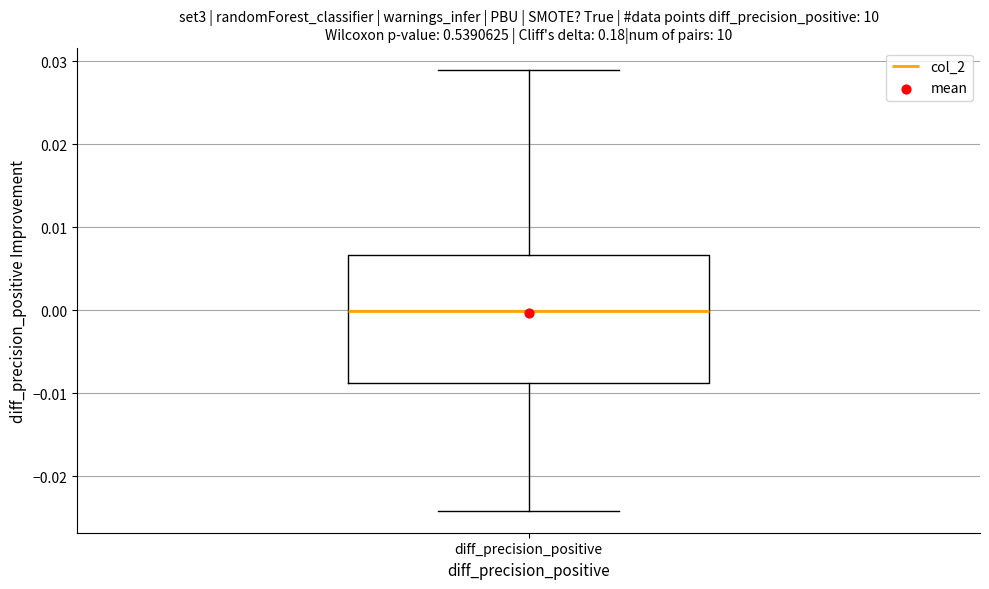

Read this box plot against the y-axis: the position of the median line, the range covered by the box, and the ends of both whiskers. The values are not printed on the chart, so give them approximately, as read against the axis.

median 0.000, box -0.009 to 0.007, whiskers -0.024 to 0.029